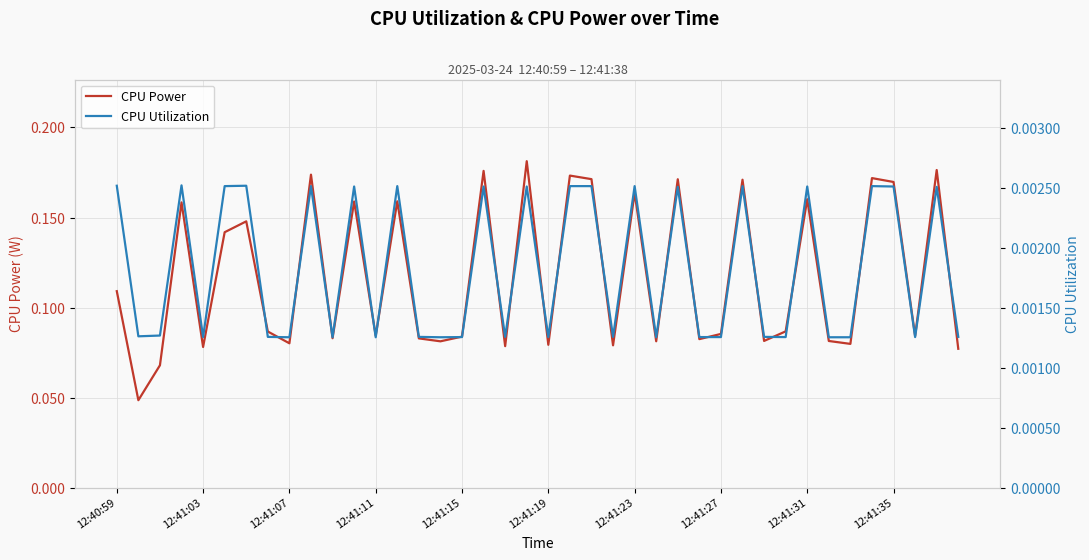

Is this an area chart (filled region under the line)?

No